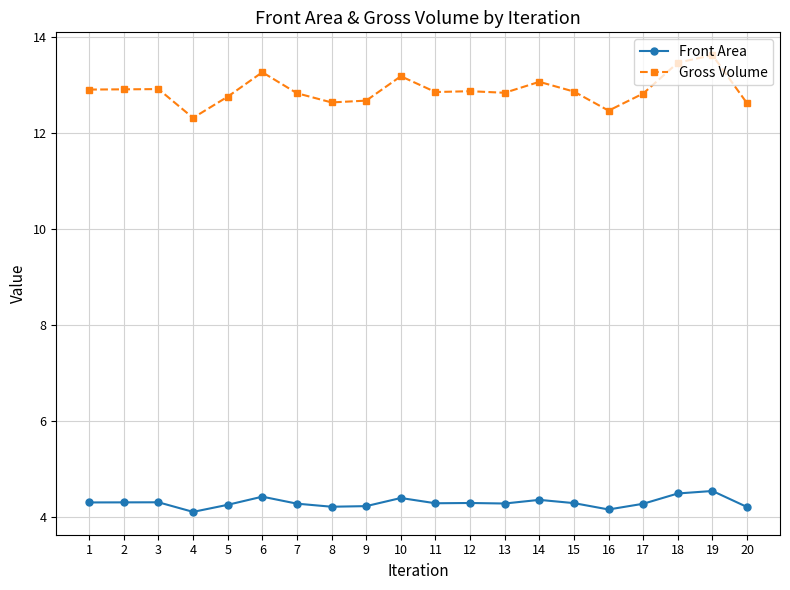

What is the sum of the Front Area values at 14 and 18?

8.8